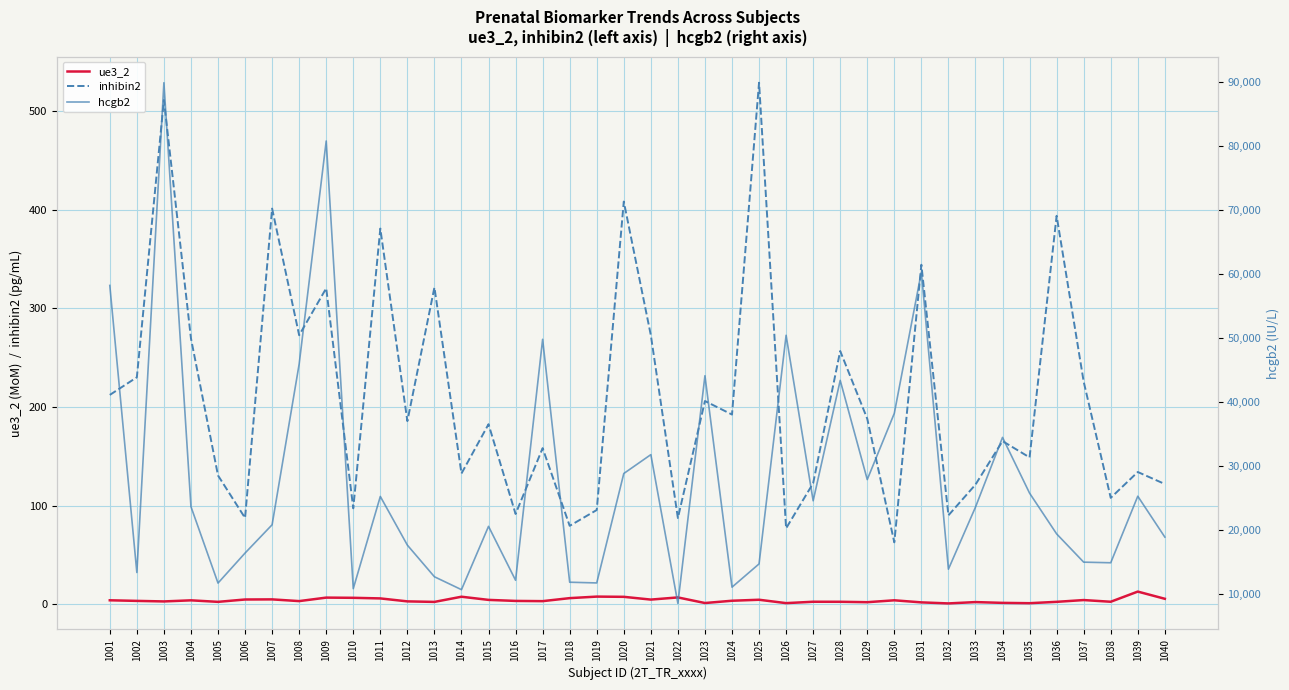

At which category does inhibin2 reach its first local valley?

1006